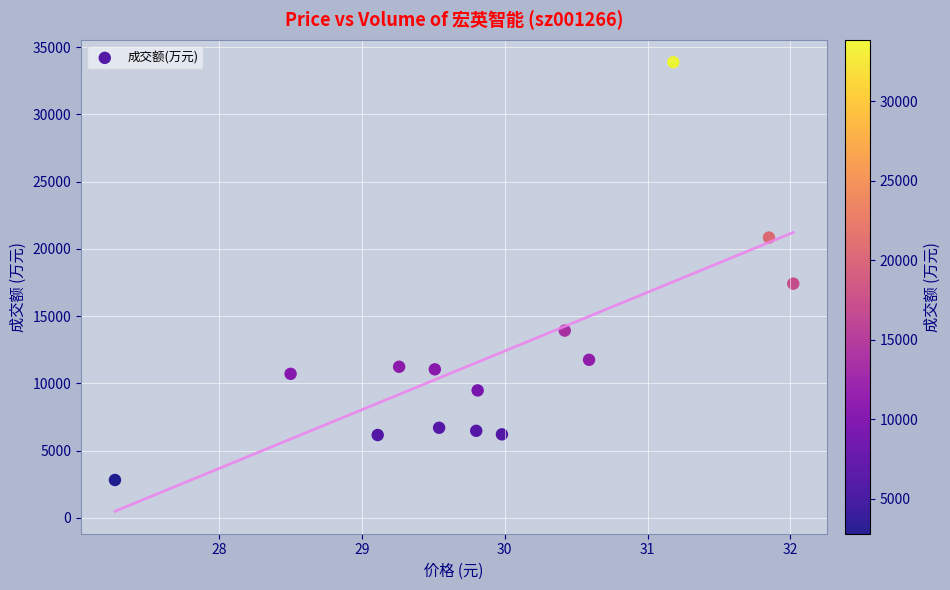

What is the range of Y values (max minus min)?

31065